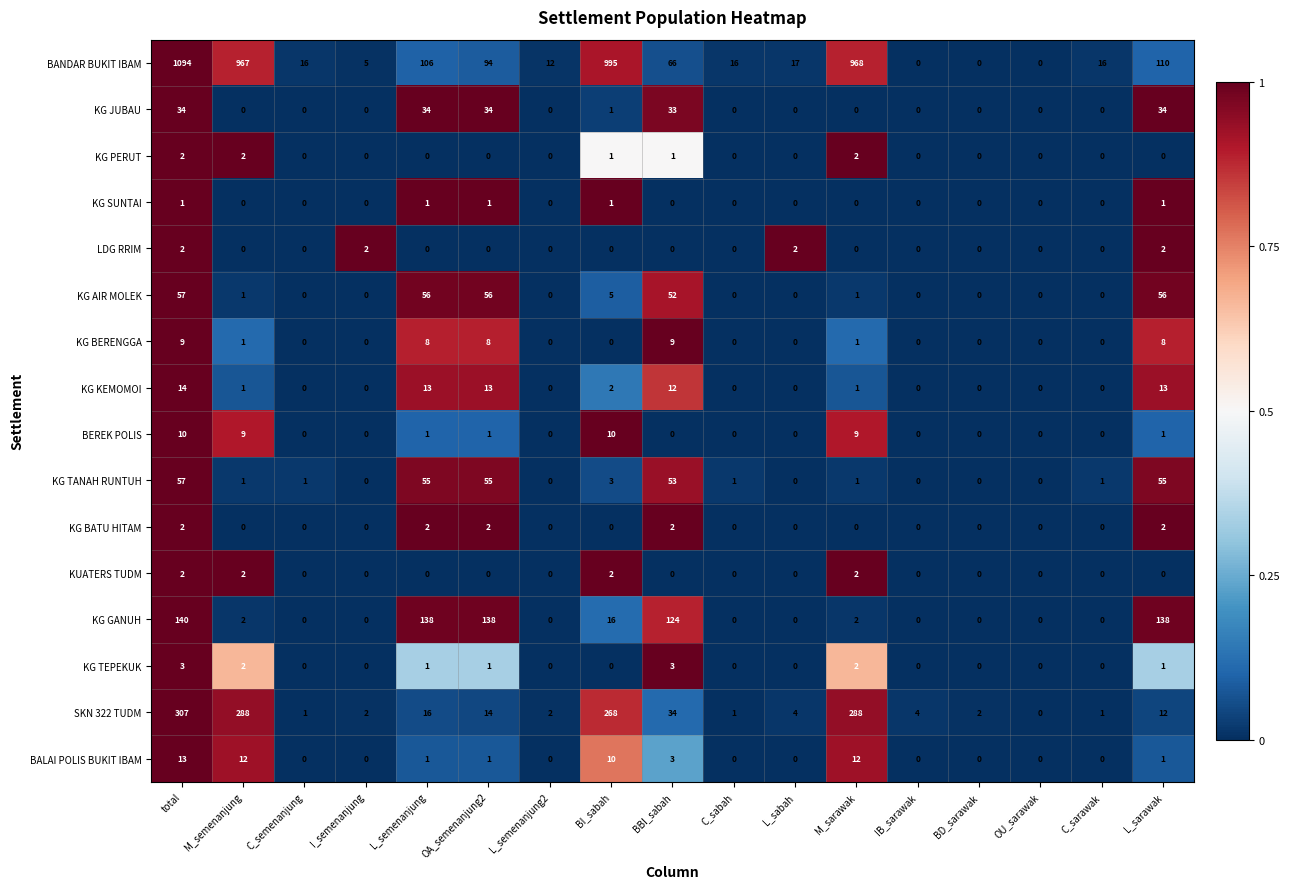

The value of KG BERENGGA at OA_semenanjung2 is 5. True or false?

False